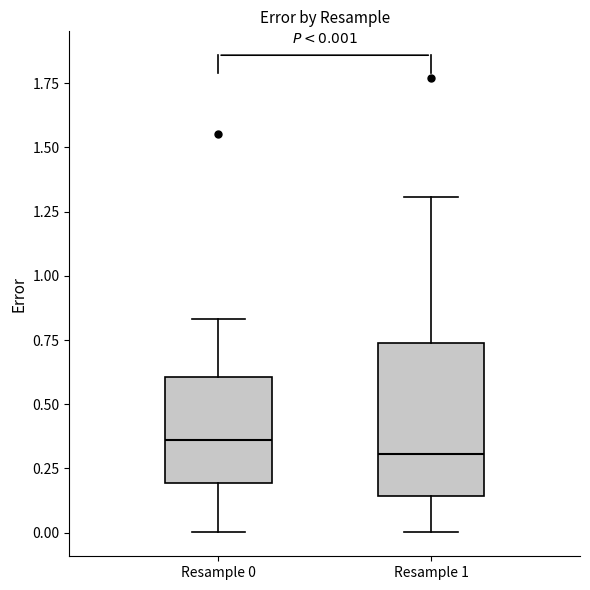

Which box is the tallest, from its lower edge to its upper edge?

Resample 1